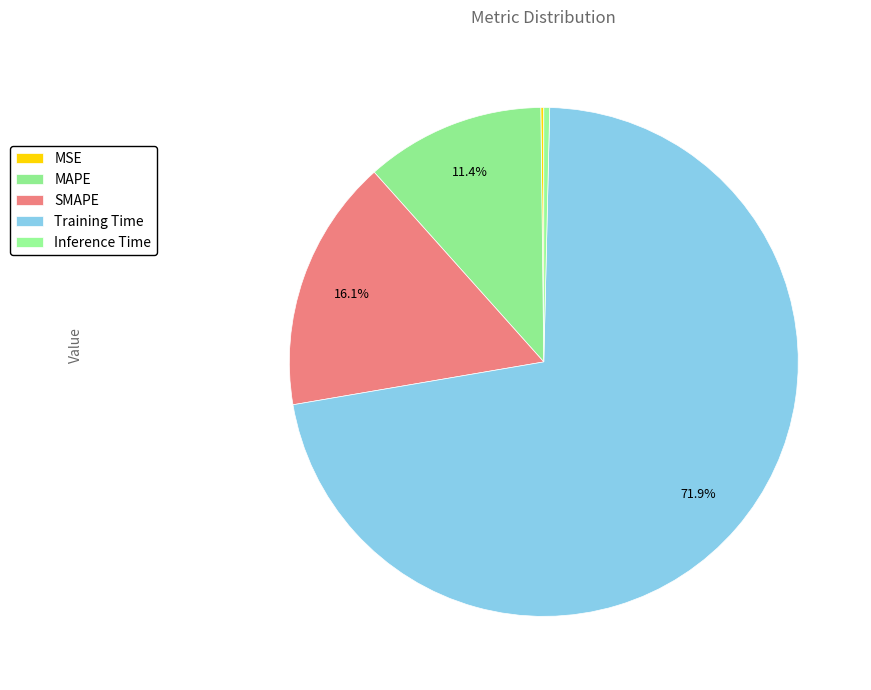

True or false: MAPE accounts for 3% of the total.

False